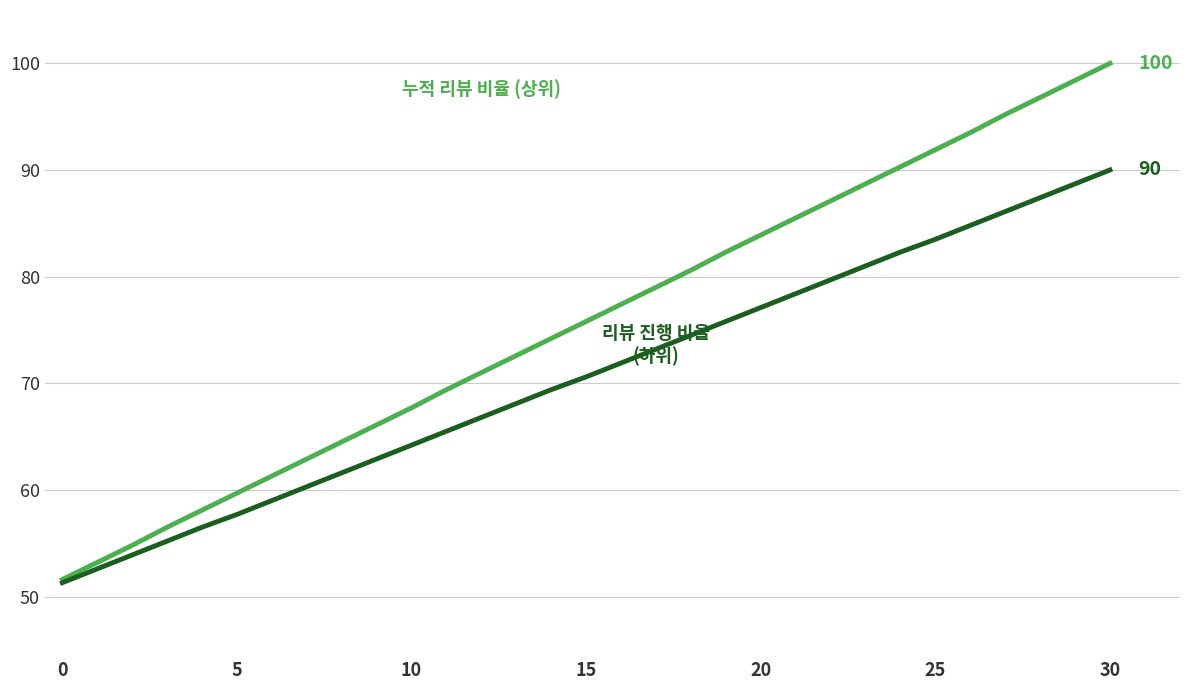

Reading right to left, what are all the values shown in this chart?

누적 리뷰 비율 (상위): 100.0	98.4	96.8	95.2	93.5	91.9	90.3	88.7	87.1	85.5	83.9	82.3	80.6	79.0	77.4	75.8	74.2	72.6	71.0	69.4	67.7	66.1	64.5	62.9	61.3	59.7	58.1	56.5	54.8	53.2	51.6
리뷰 진행 비율 (하위): 90.0	88.7	87.4	86.1	84.8	83.5	82.3	81.0	79.7	78.4	77.1	75.8	74.5	73.2	71.9	70.6	69.4	68.1	66.8	65.5	64.2	62.9	61.6	60.3	59.0	57.7	56.5	55.2	53.9	52.6	51.3